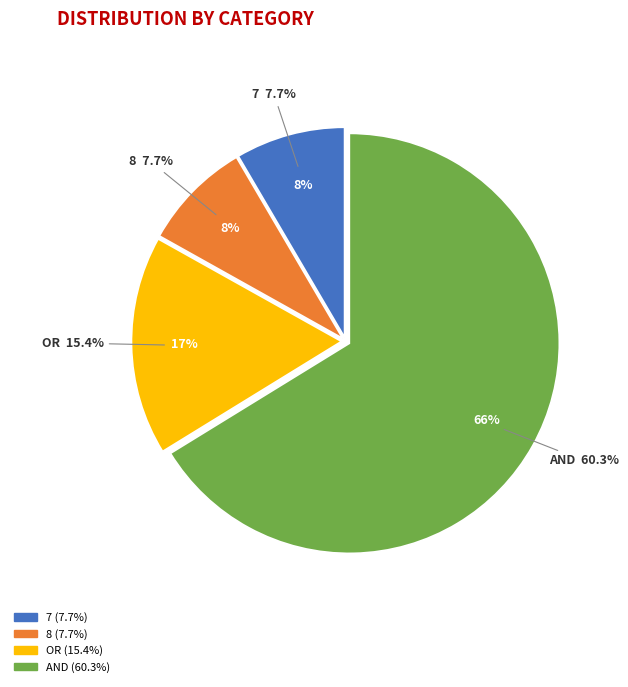

Rank the categories by value from highest to lowest.

AND, OR, 7, 8